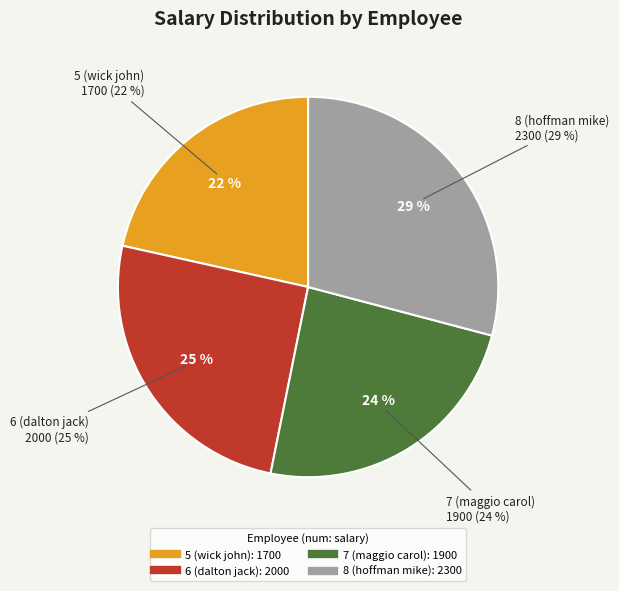

Count the number of slices in the pie.

4